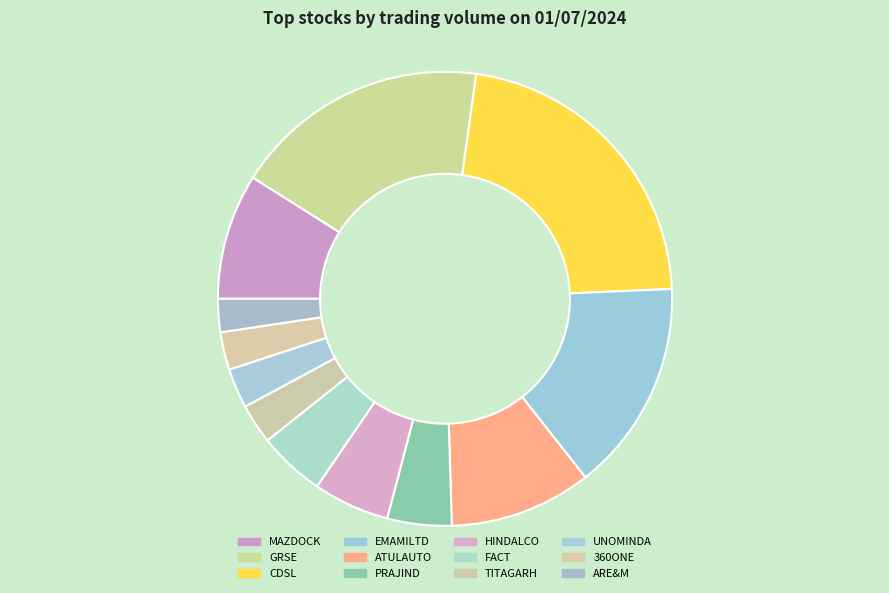

How many slices are in this pie chart?

12